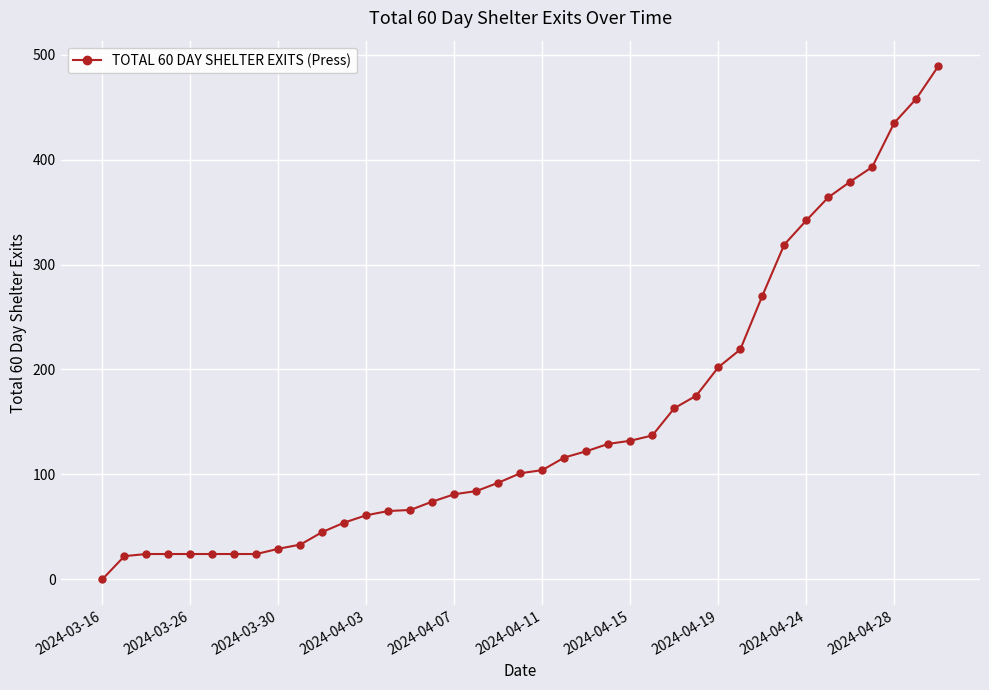

What is the value of the 11th point from the left?

45